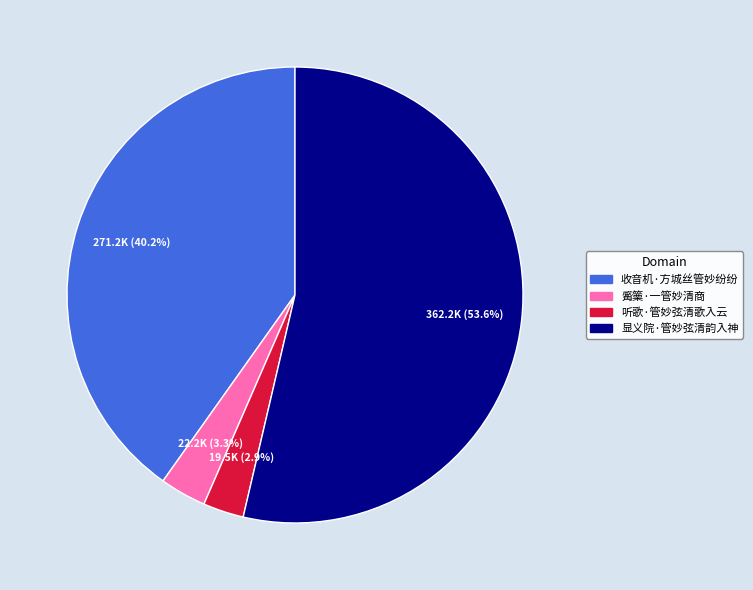

What is the majority slice?

显义院·管妙弦清韵入神